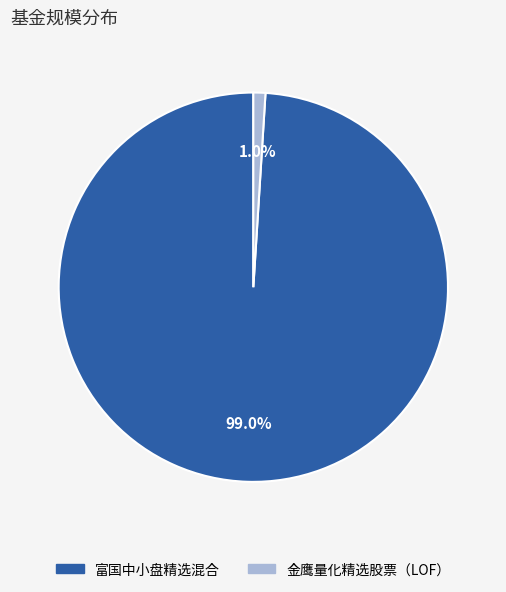

To the nearest percent, what is the difference between the 富国中小盘精选混合 and 金鹰量化精选股票（LOF） slice percentages?

98%